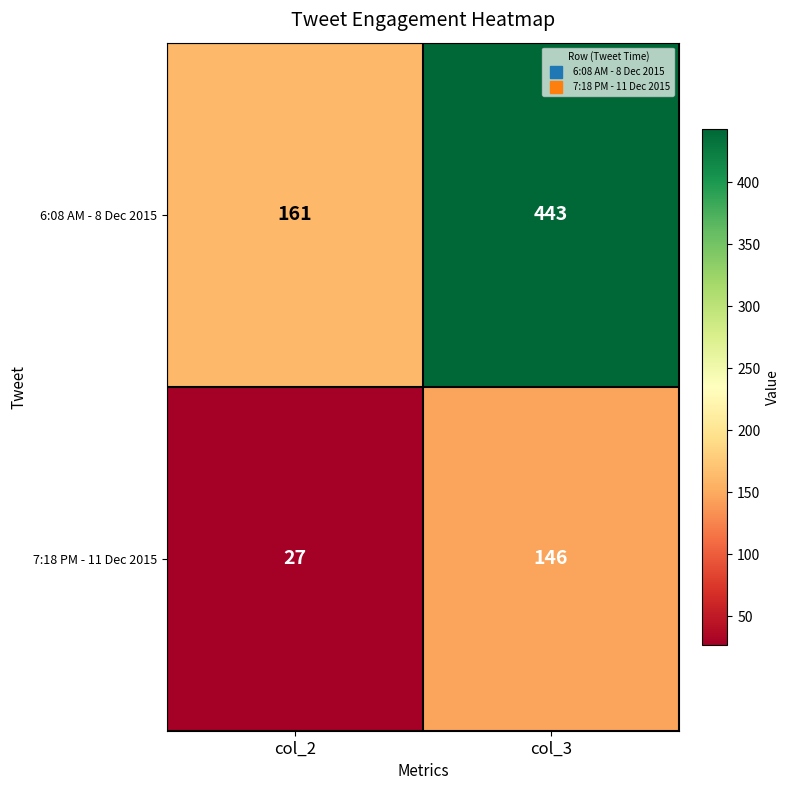

Reading right to left, transcribe all the data shown in this chart.

6:08 AM - 8 Dec 2015: 443	161
7:18 PM - 11 Dec 2015: 146	27